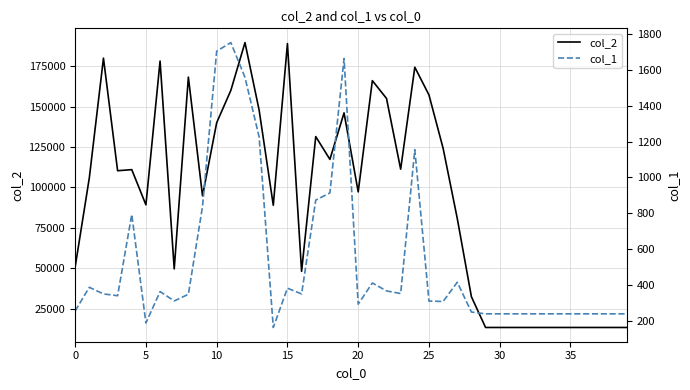

What is the label of the 16th point from the right?

24